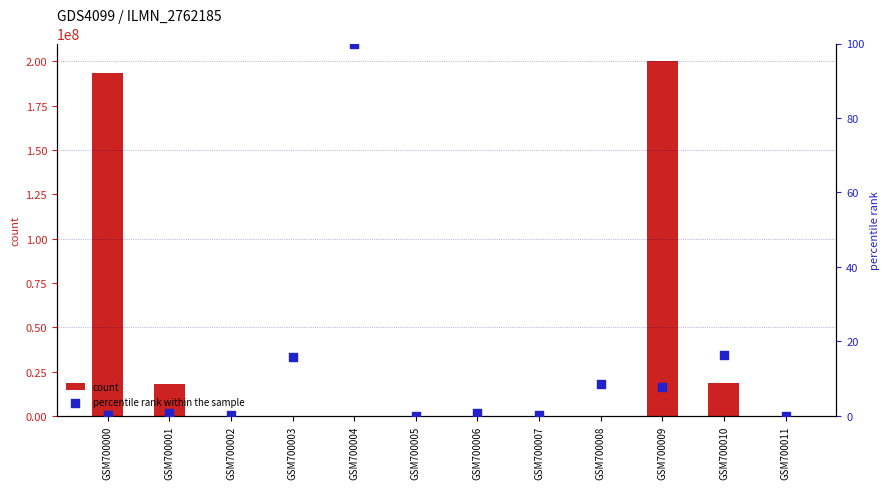

Which series contains the highest Y value?

count